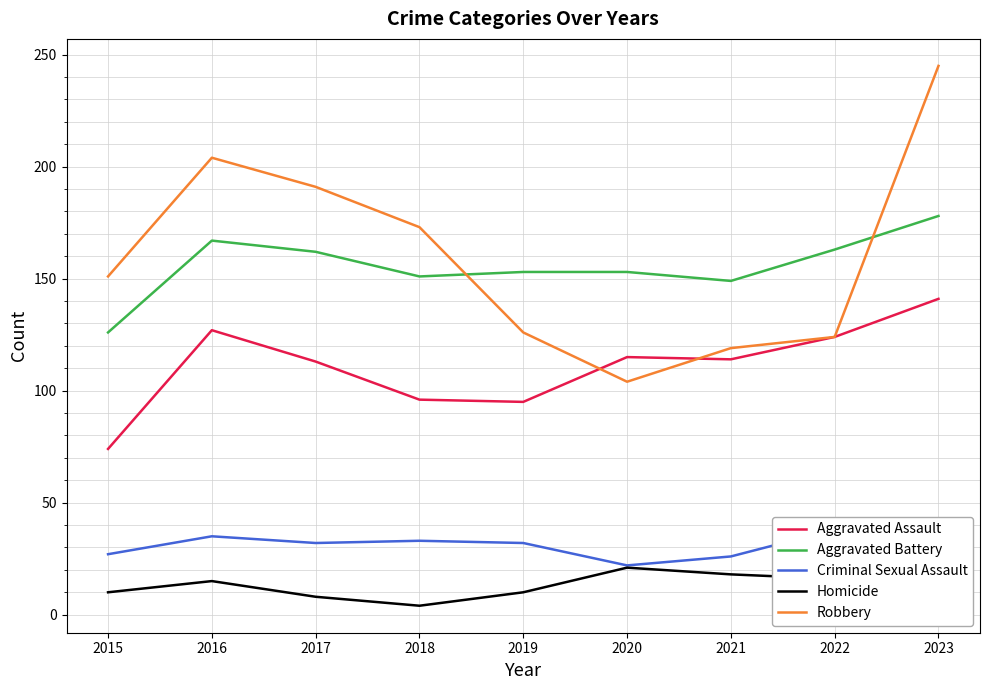

At which category does Robbery reach its first local peak?

2016